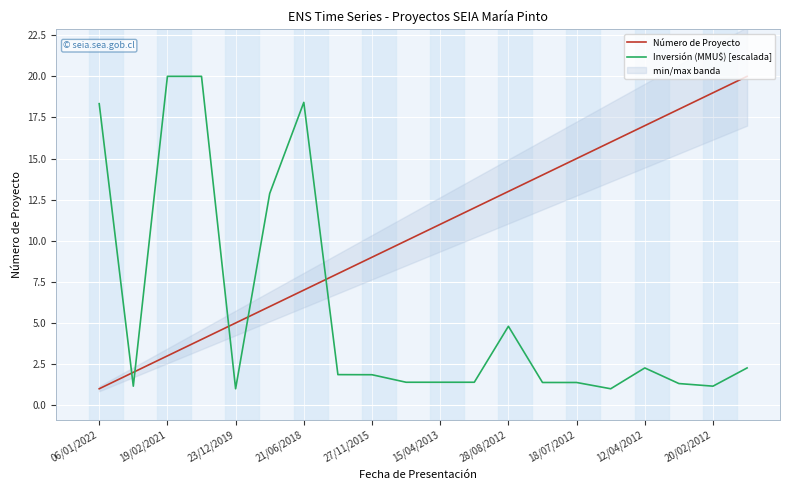

How many data points in Número de Proyecto are above 11?

9